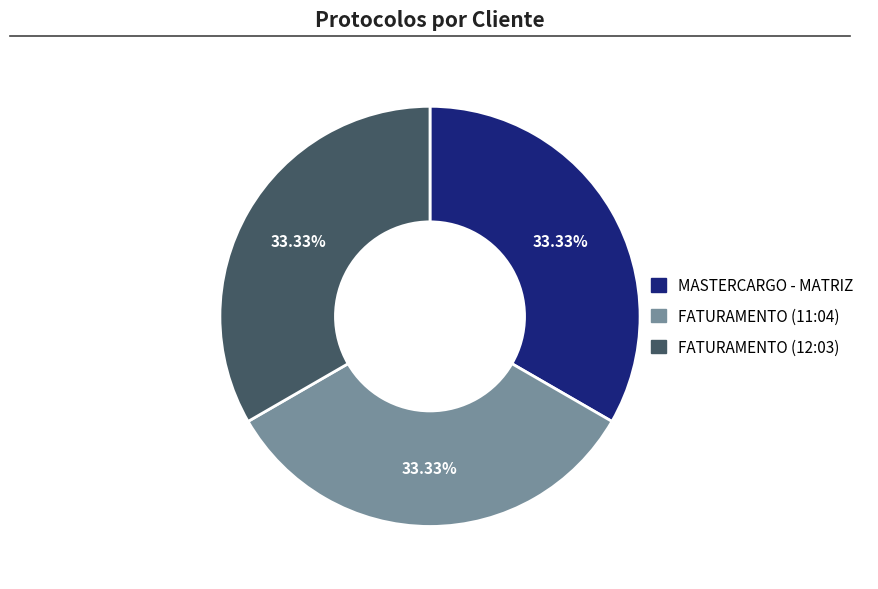

Is there a majority slice in this chart?

No